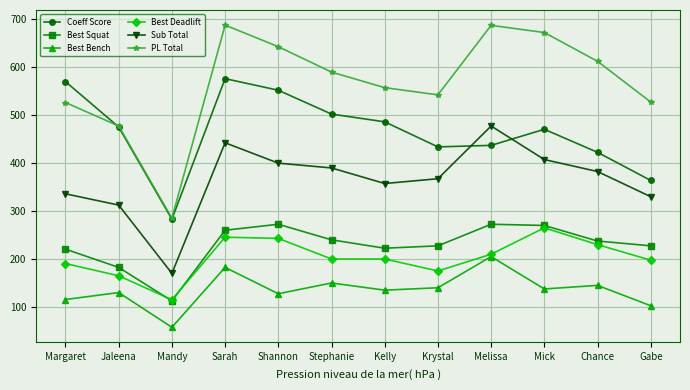

How many series are shown in this chart?

6